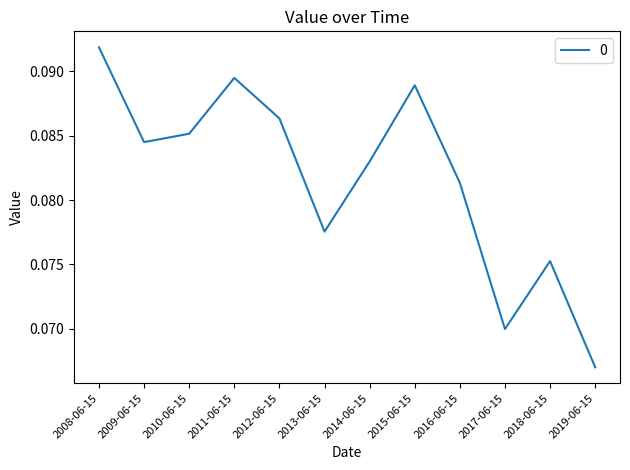

Where is the data nearest to the value 0?

2019-06-15